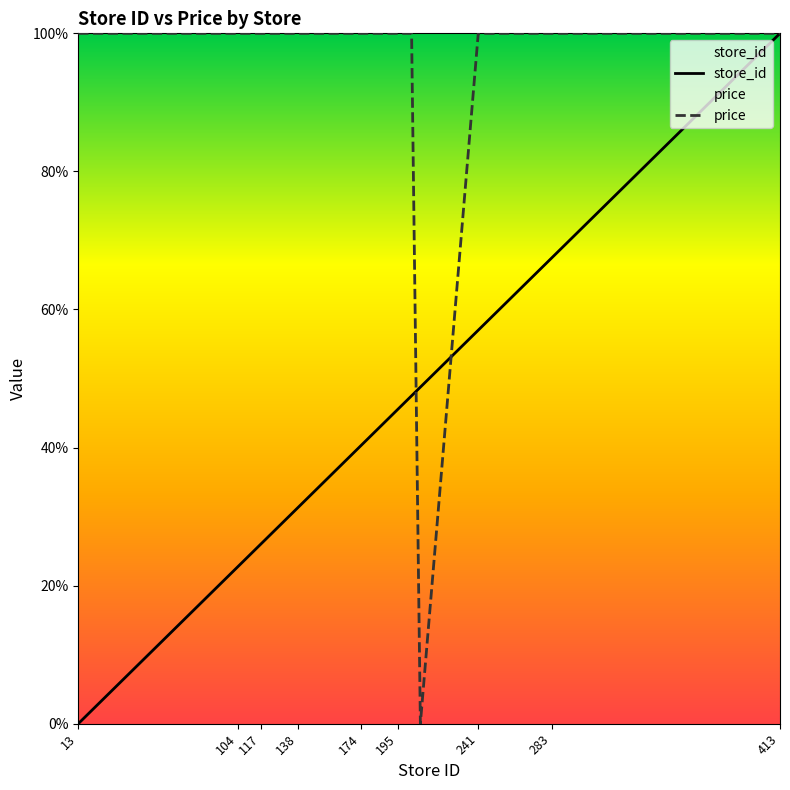

Reading left to right, what are all the values shown in this chart?

store_id: 0.0	6.5	14.0	14.5	22.8	23.0	23.2	24.0	26.0	26.5	27.5	28.7	31.2	34.8	36.5	38.2	40.2	42.2	42.5	43.8	45.5	45.8	47.5	48.8	57.0	61.3	64.0	65.8	67.5	71.0	75.8	86.5	100.0
price: 100.0	100.0	100.0	100.0	100.0	100.0	100.0	100.0	100.0	100.0	100.0	100.0	100.0	100.0	100.0	100.0	100.0	100.0	100.0	100.0	100.0	100.0	100.0	0.0	100.0	100.0	100.0	100.0	100.0	100.0	100.0	100.0	100.0